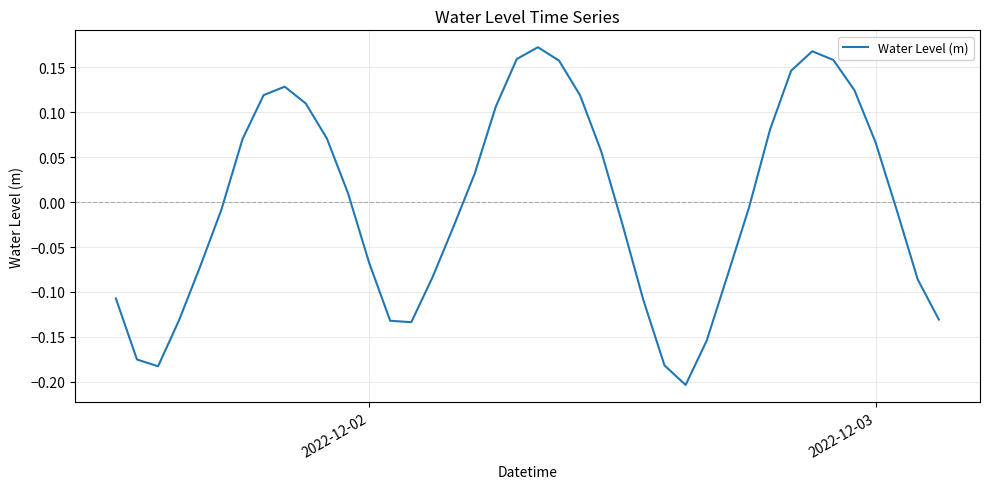

What is the greatest value displayed?

0.2